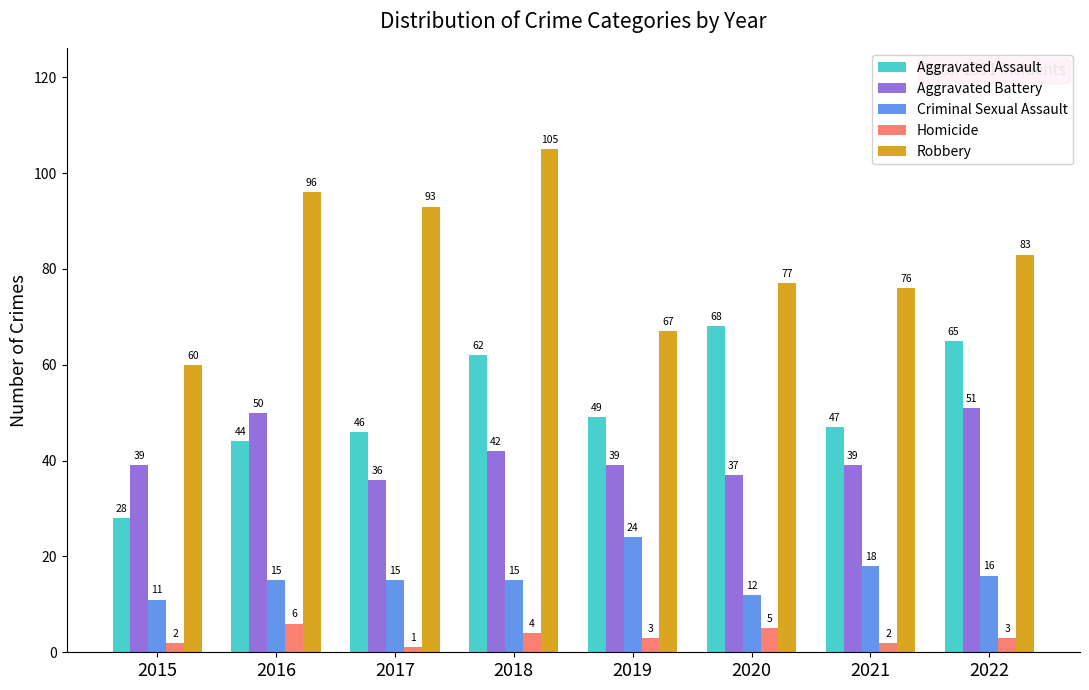

What is the value of the Criminal Sexual Assault bar at the 8th from the left?

16